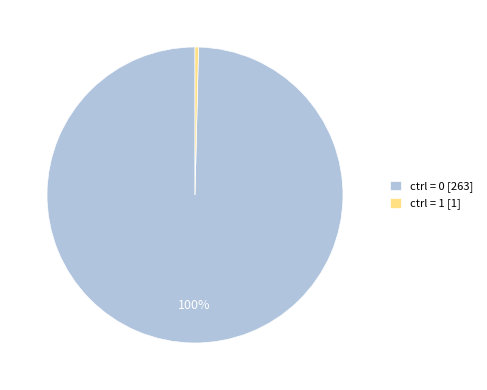

True or false: ctrl = 0 [263] accounts for 87% of the total.

False